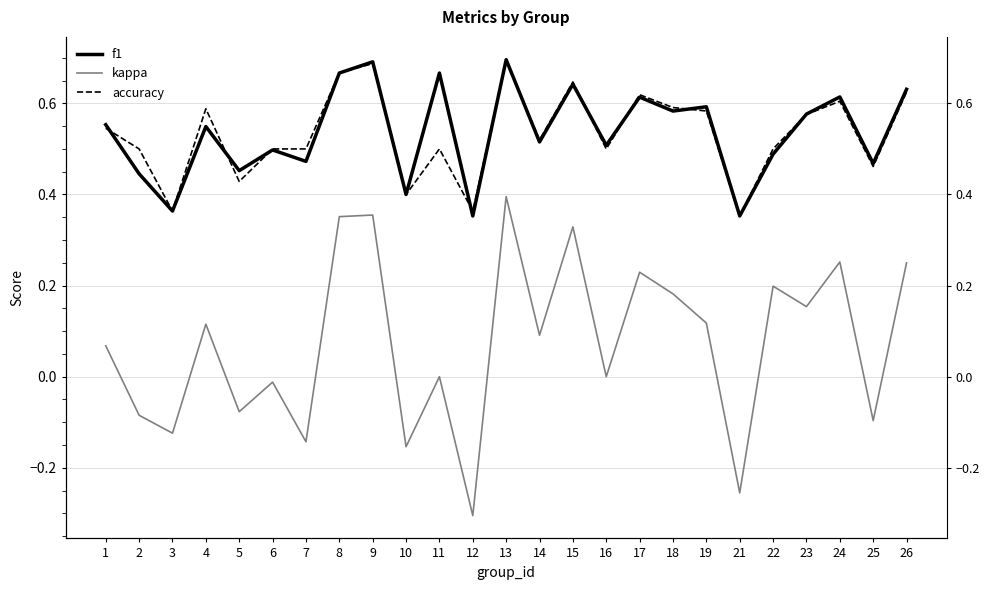

How many interior local peaks does the kappa series have?

9